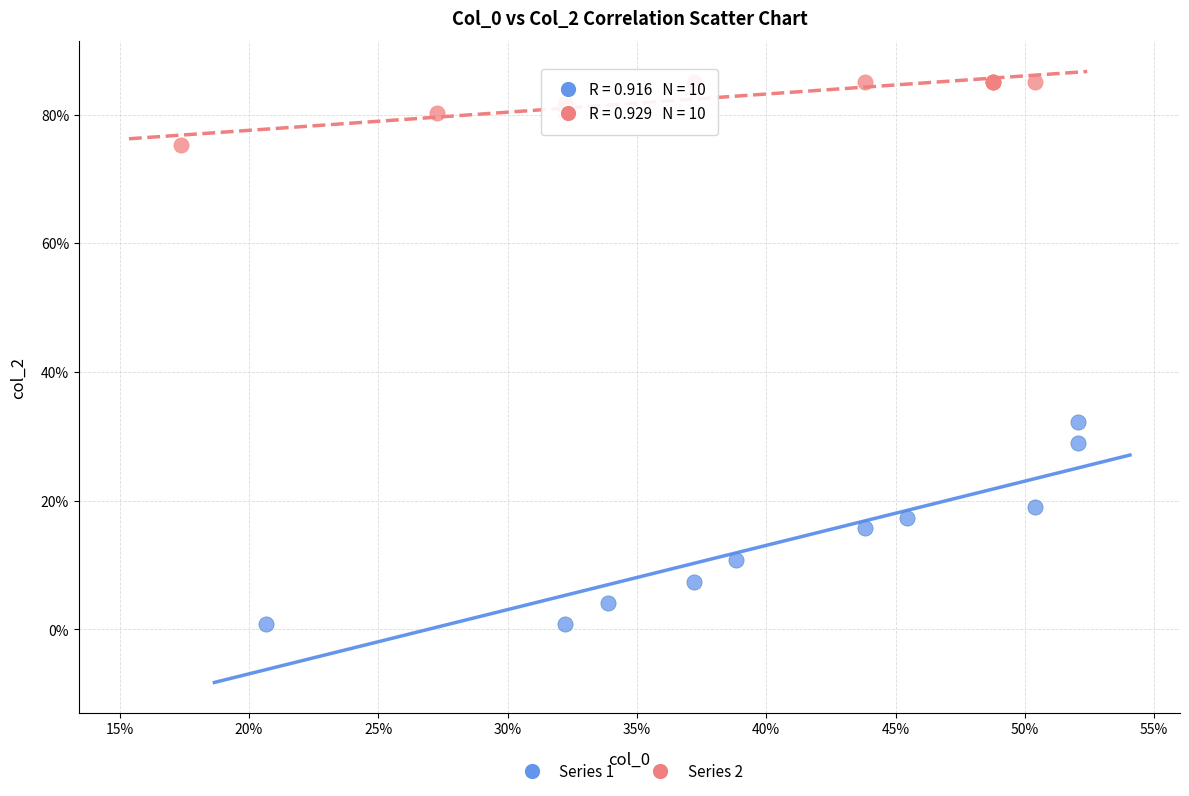

Which series reaches the minimum Y coordinate?

Series 1